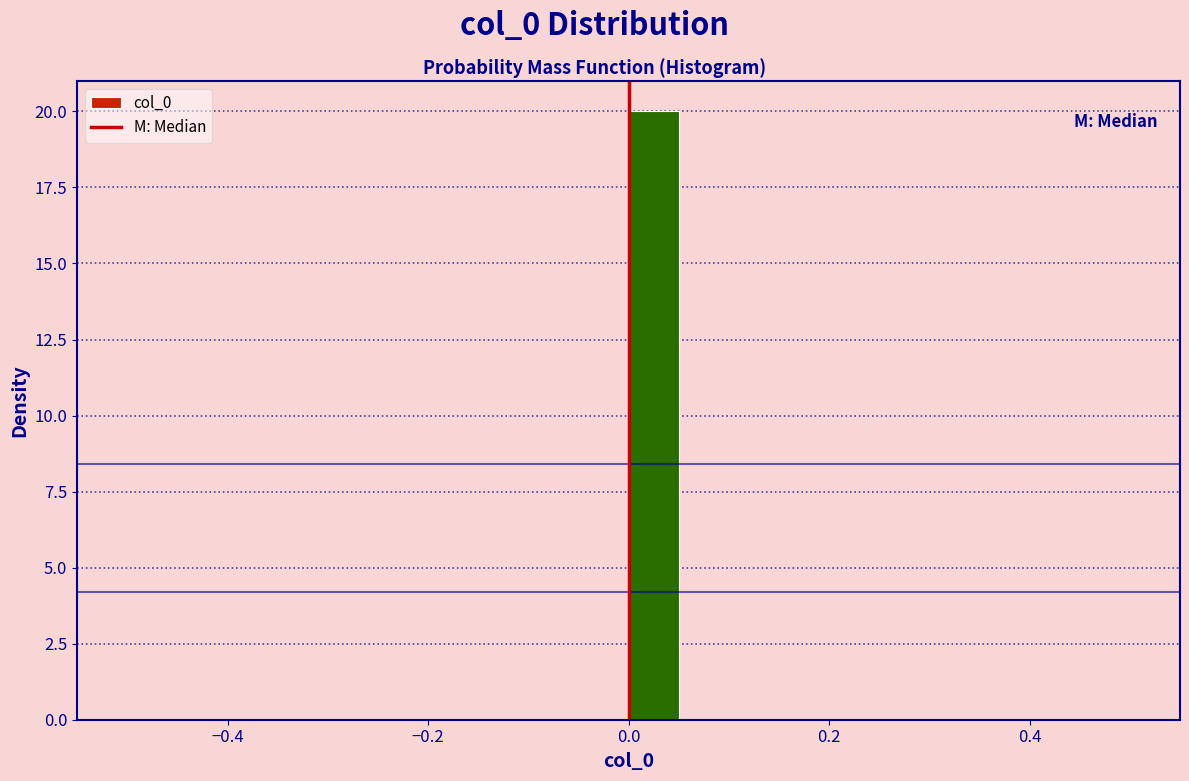

Read against the x-axis, roughly where is the centre of the tallest bar?

0.02